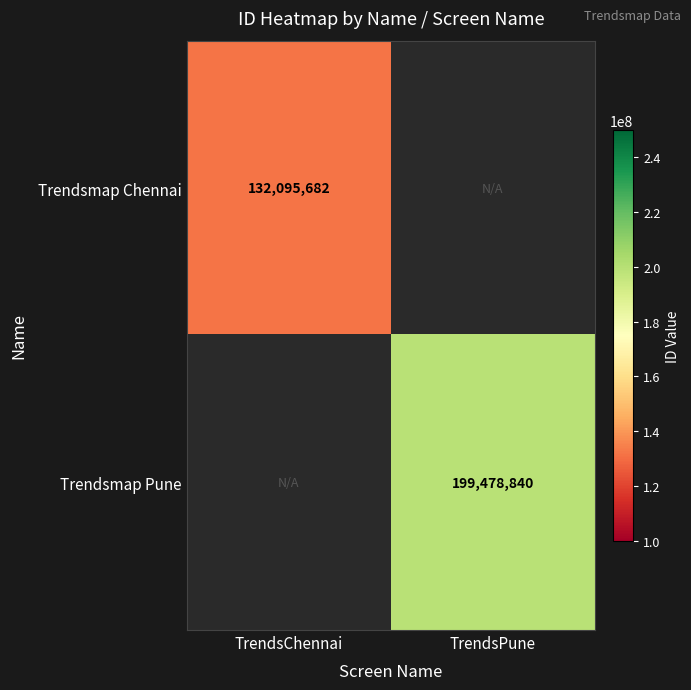

Is the value of Trendsmap Chennai at TrendsChennai greater than the value of Trendsmap Pune at TrendsPune?

No